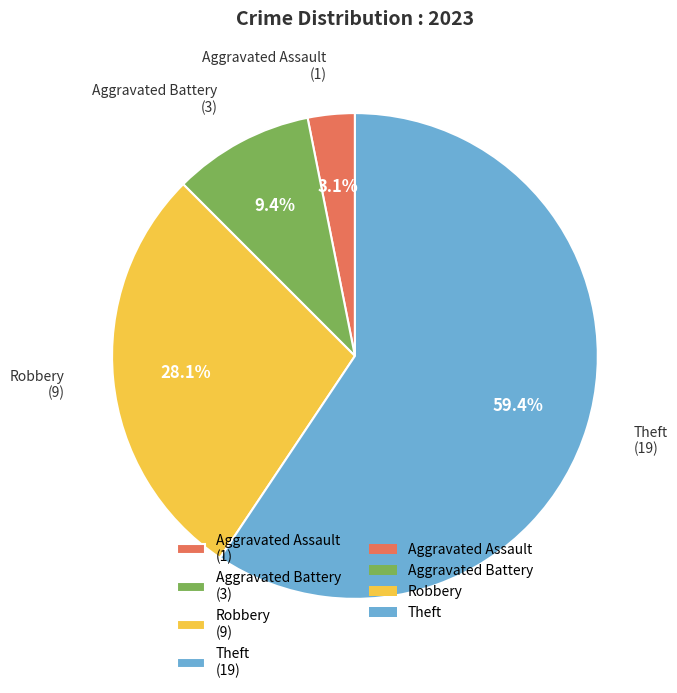

Combined, do Theft and Robbery account for over 50%?

Yes